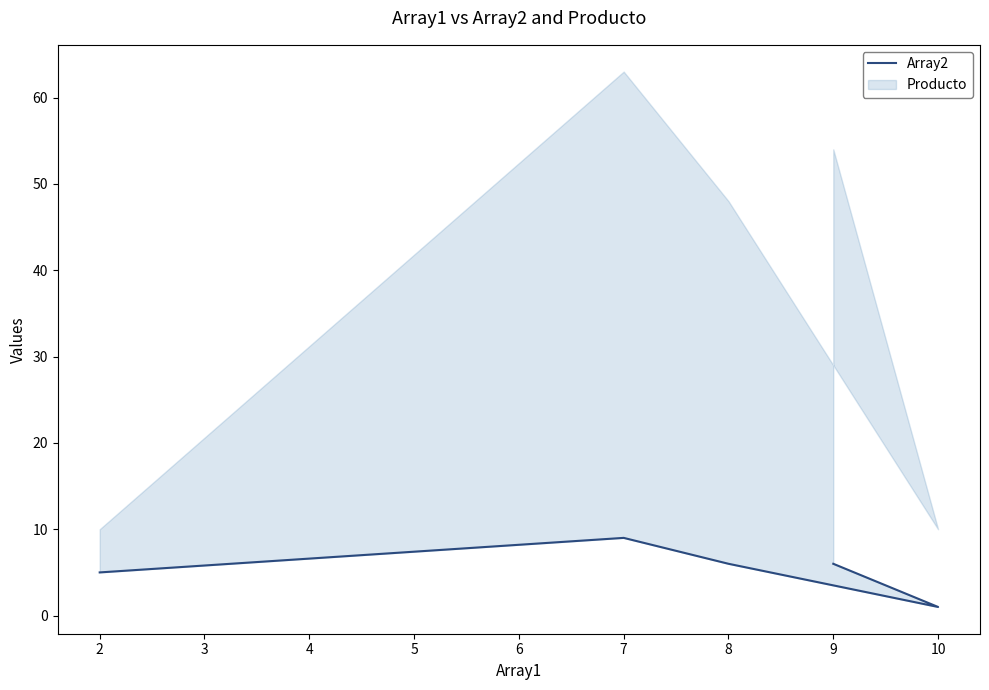

Count the values in the range 5 to 6.

3